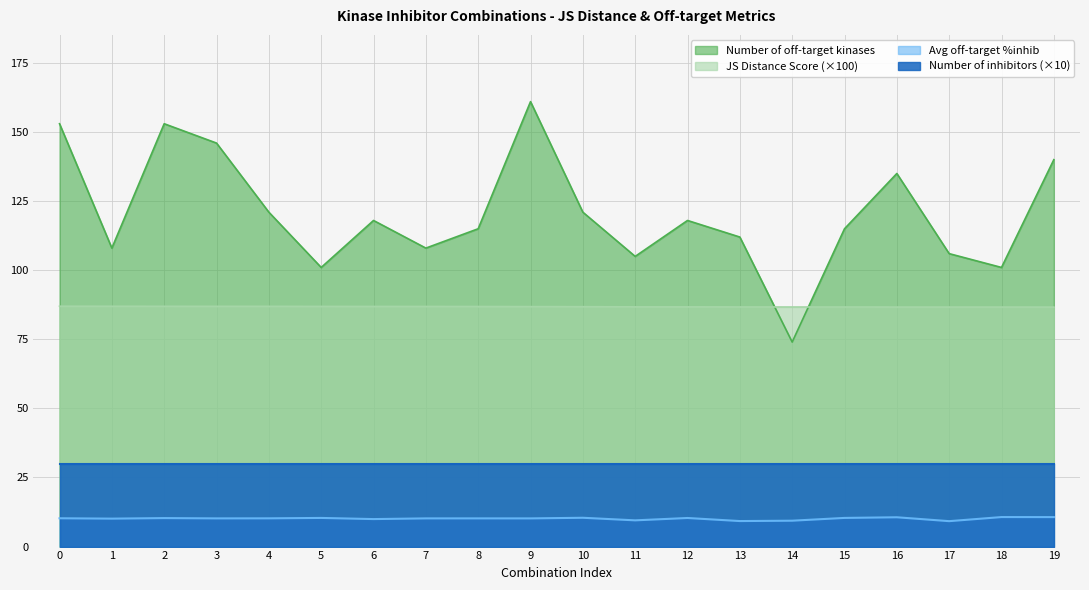

How many interior local peaks does the Number of off-target kinases series have?

5